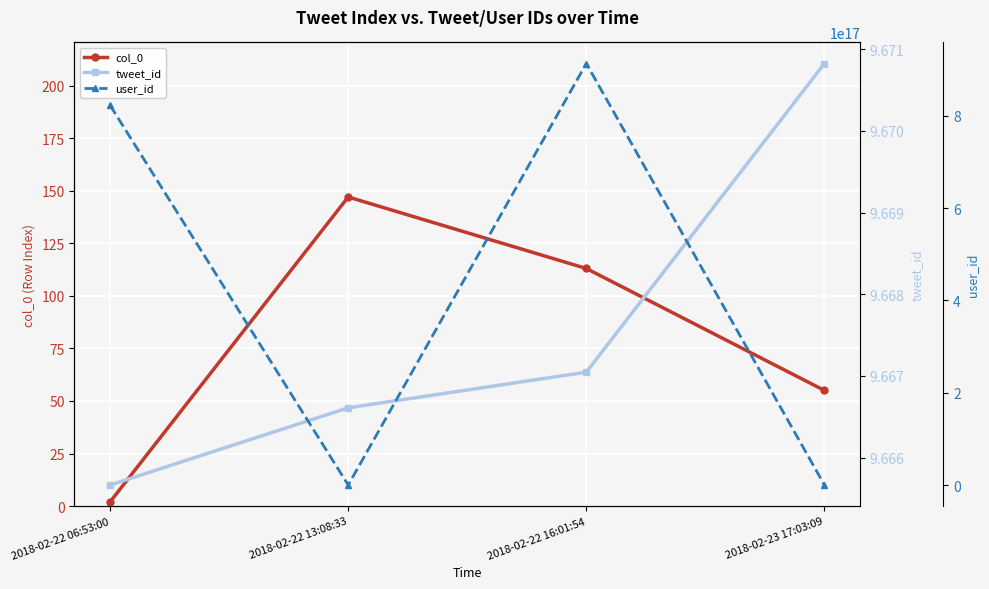

Is this an area chart (filled region under the line)?

No